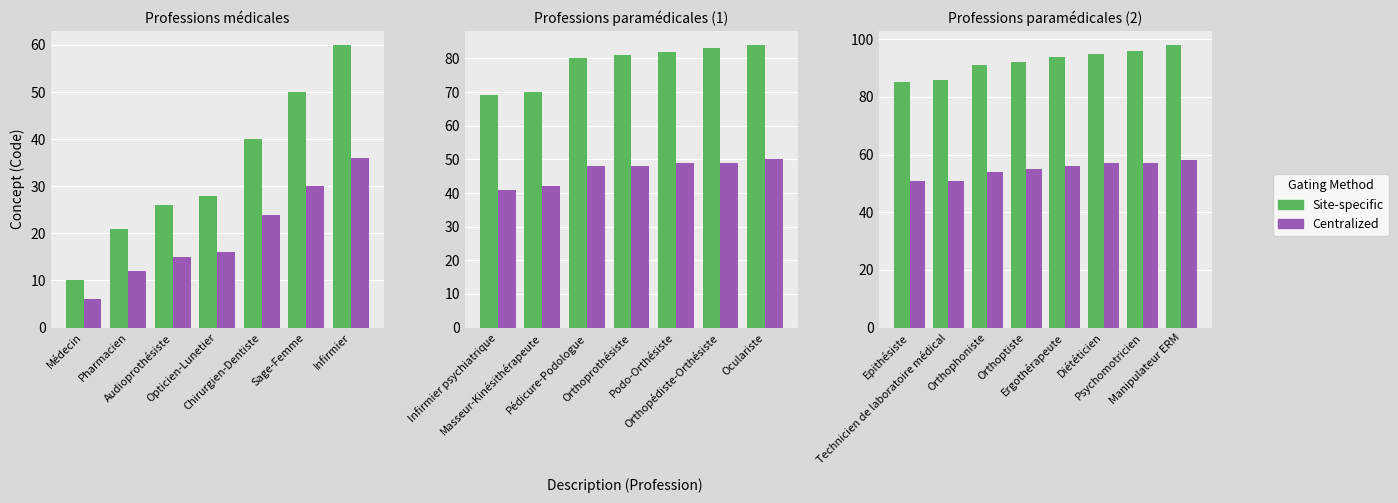

Rank the series by their maximum value, from lowest to highest.

Centralized, Site-specific